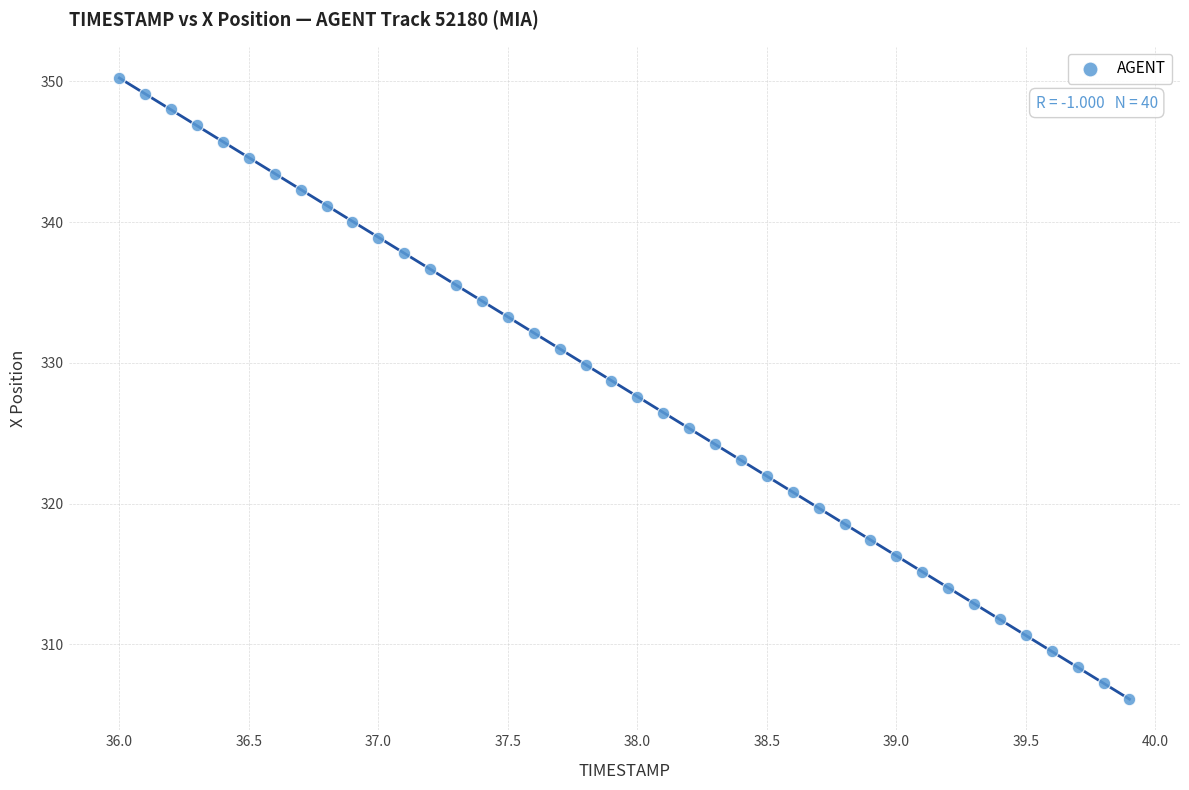

What is the range of X values (max minus min)?

3.9